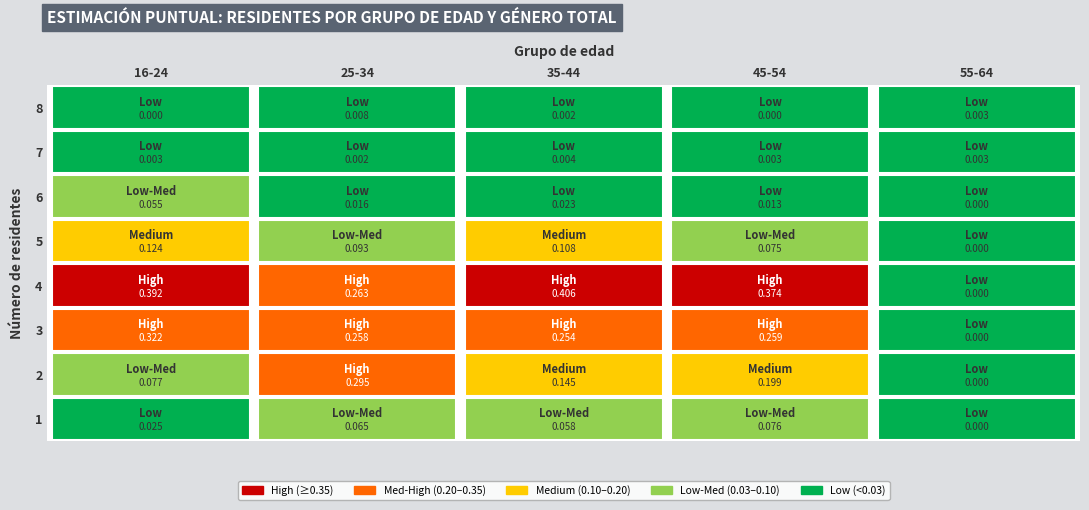

Is it true that 55-64 equals -0.0 at 7?

False